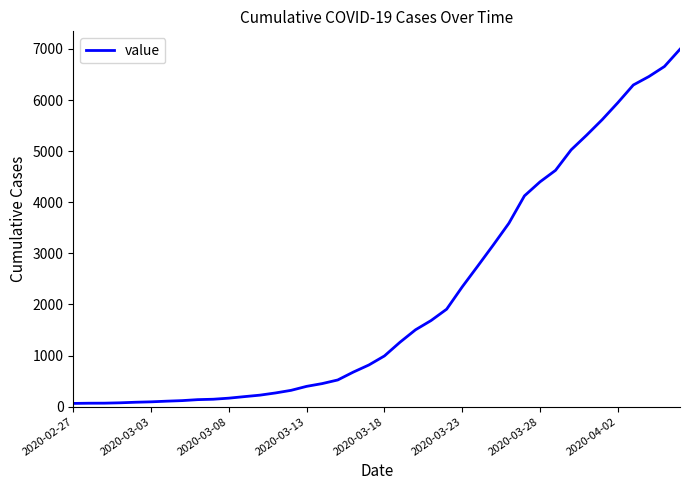

What is the sum of all values?

85677